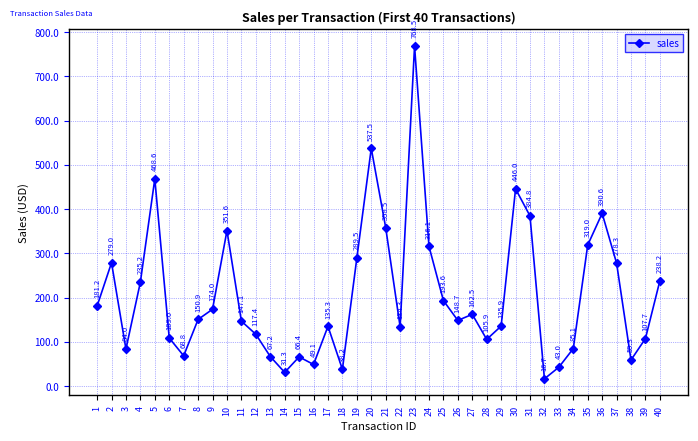

Where does the data first go above 150?

1